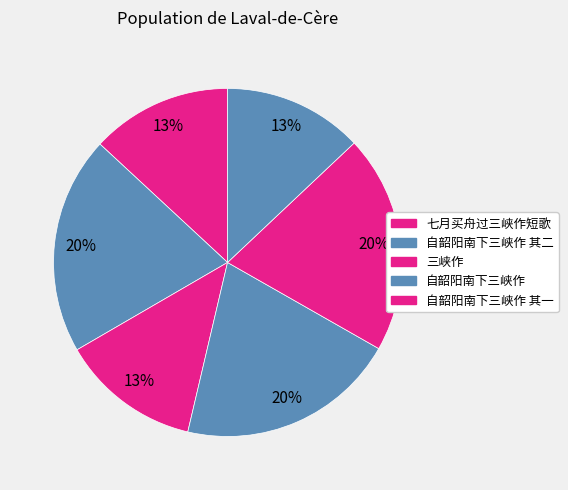

Count the number of slices in the pie.

6